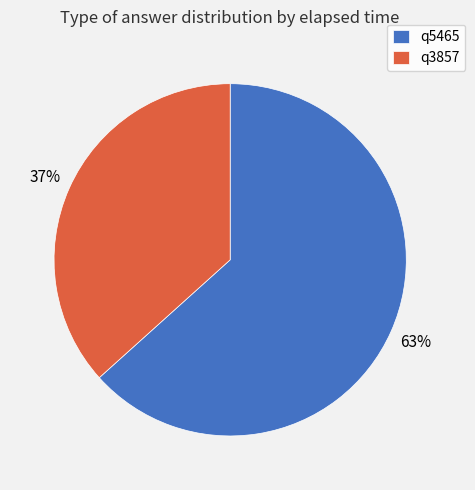

Rank the categories by value from lowest to highest.

q3857, q5465